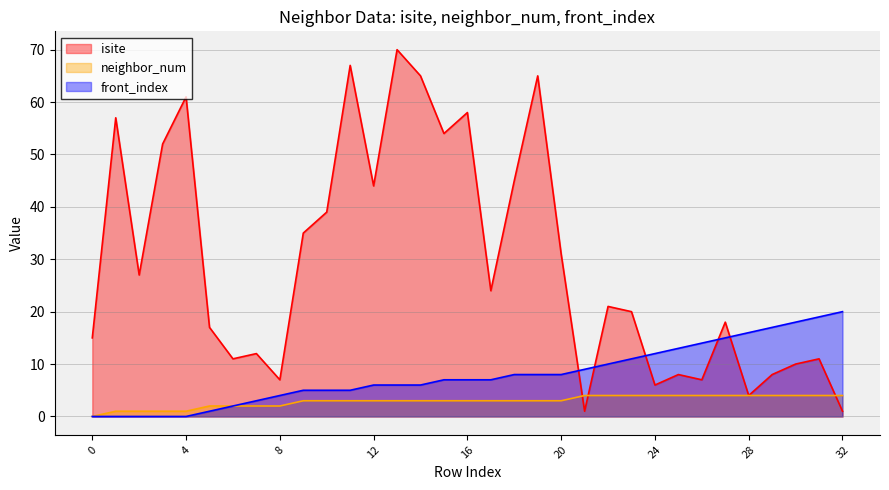

List the series in order of their overall mean, highest first.

isite, front_index, neighbor_num